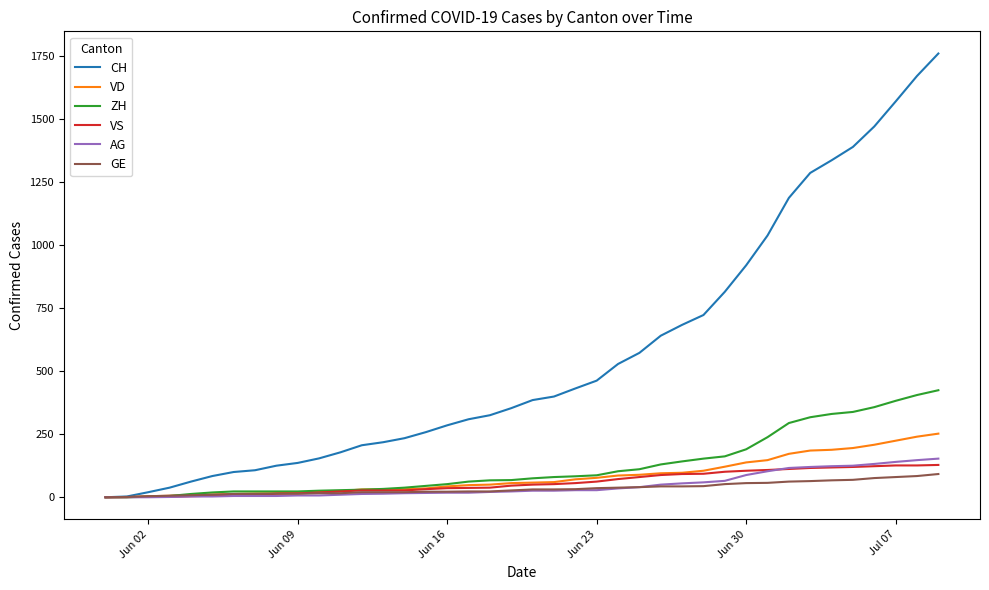

What is the greatest value displayed?

1758